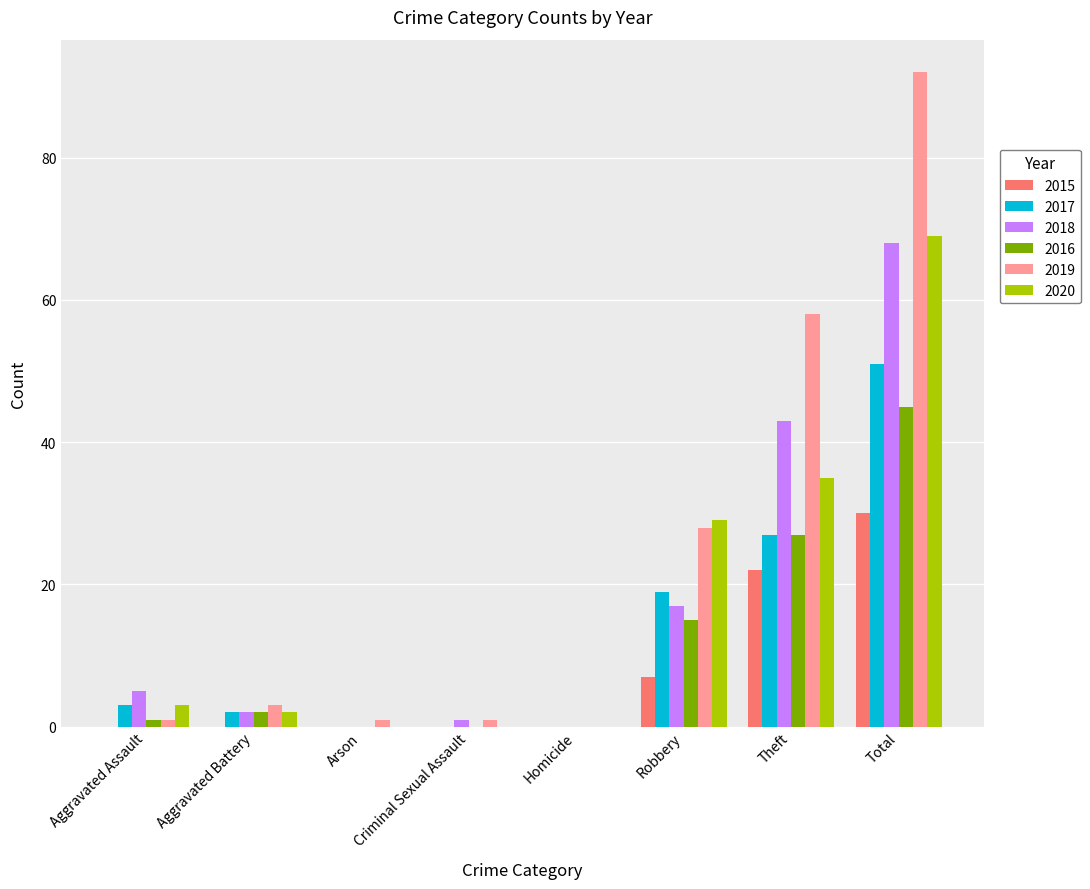

Which series has the widest spread of values?

2019